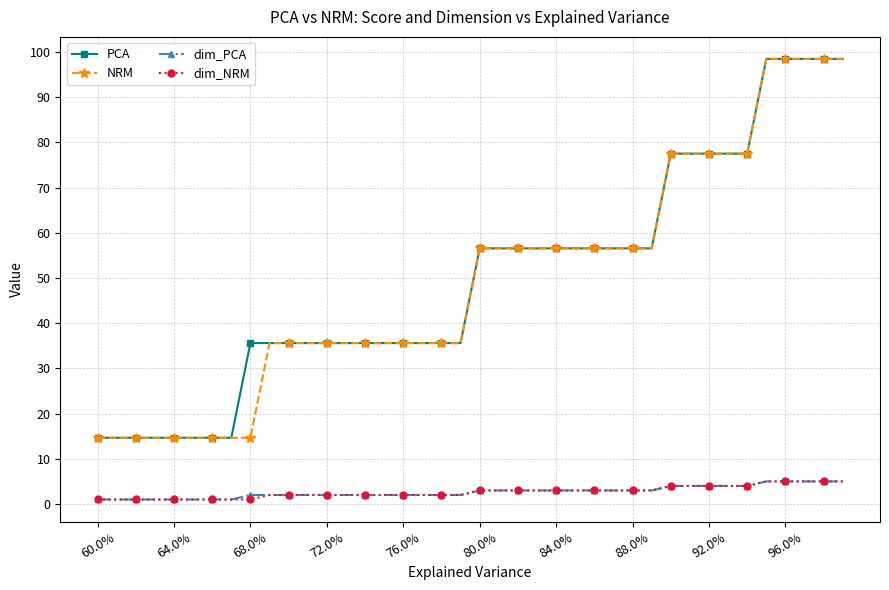

At how many categories does at least one series exceed 47?

20